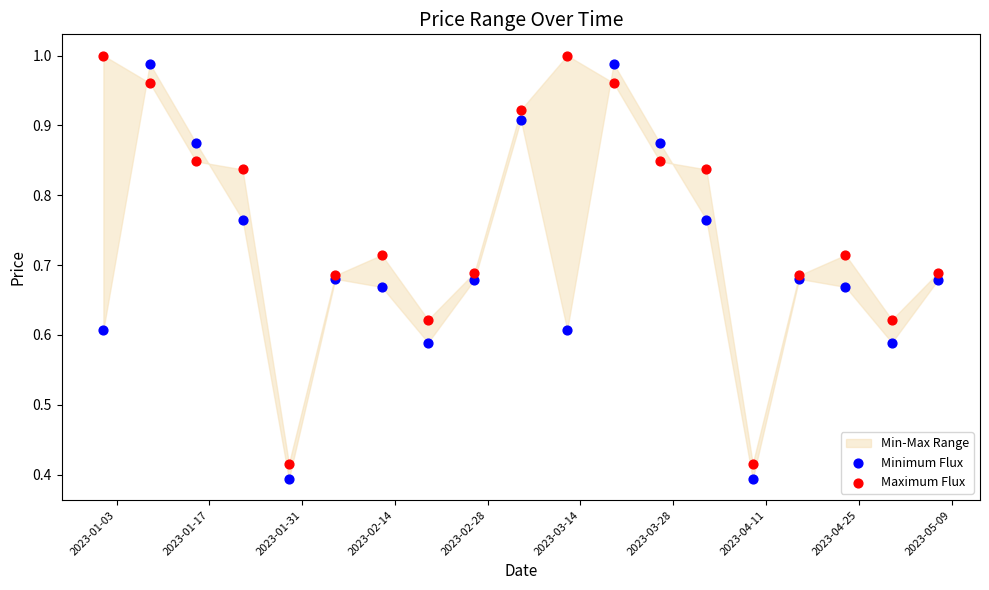

What is the X range (max minus min) for the scatter plot?

126.0